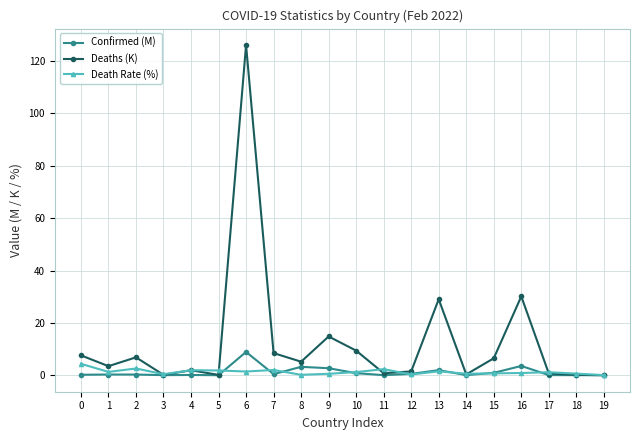

At which category does Deaths (K) reach its first local peak?

2